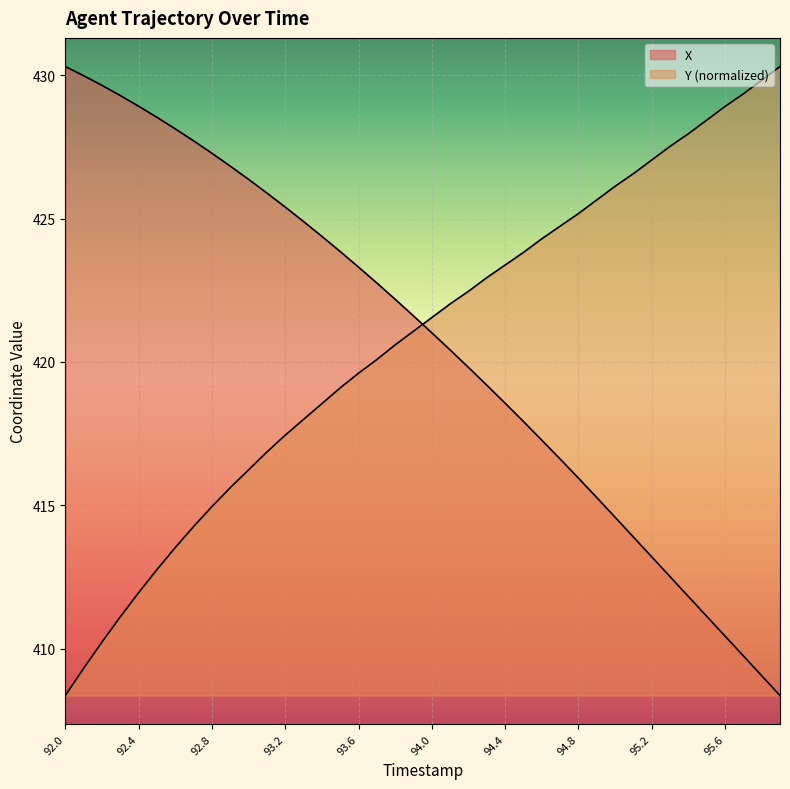

How many data points in Y are above 421?

21